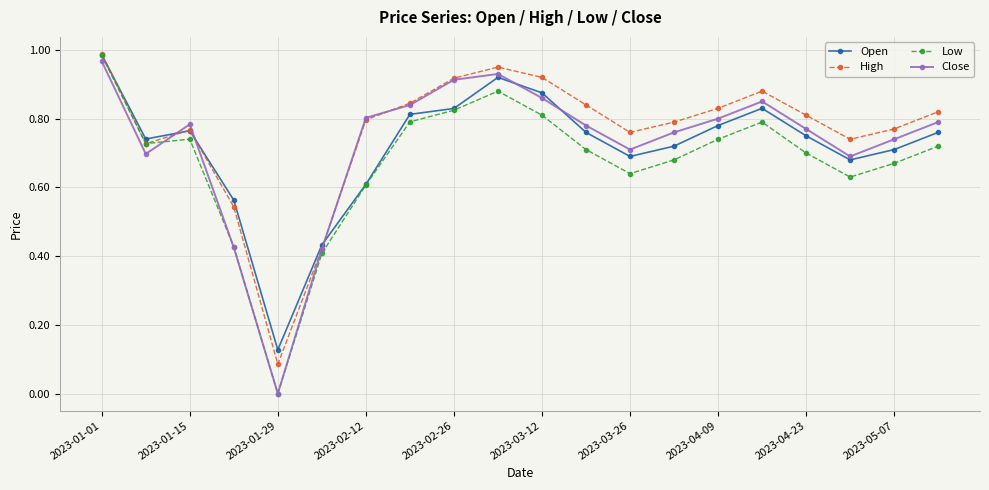

Which series has the largest range (max minus min)?

Low